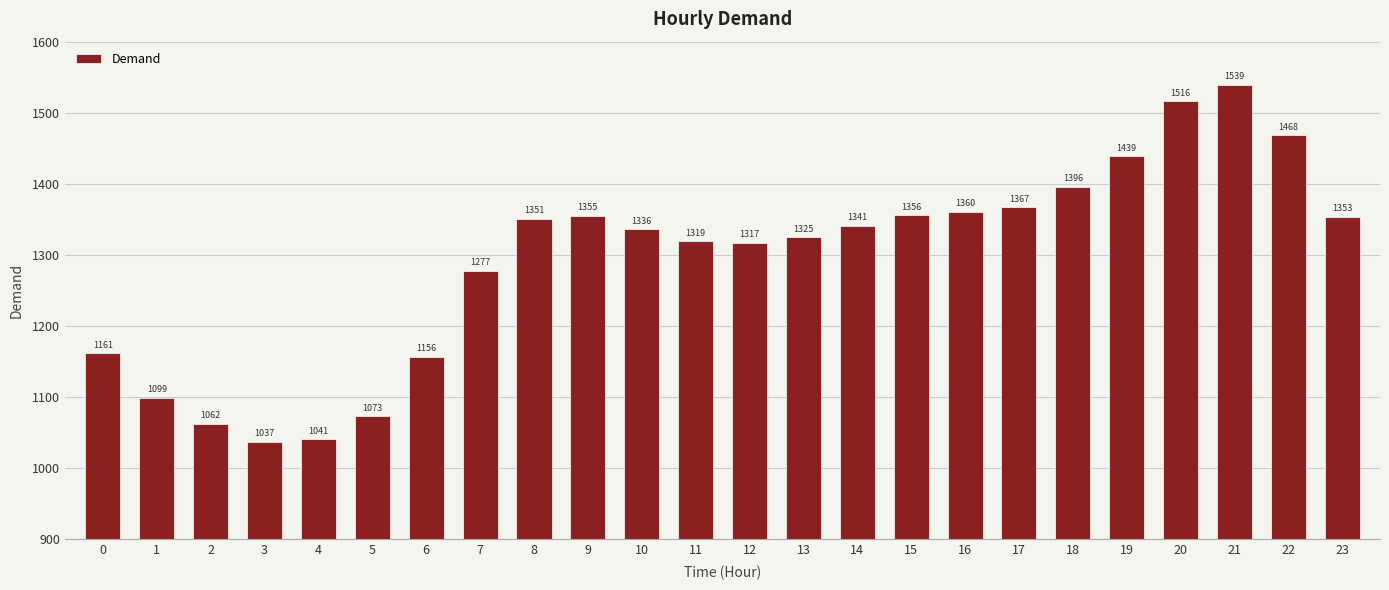

What is the value of the 7th bar from the left?

1156.4